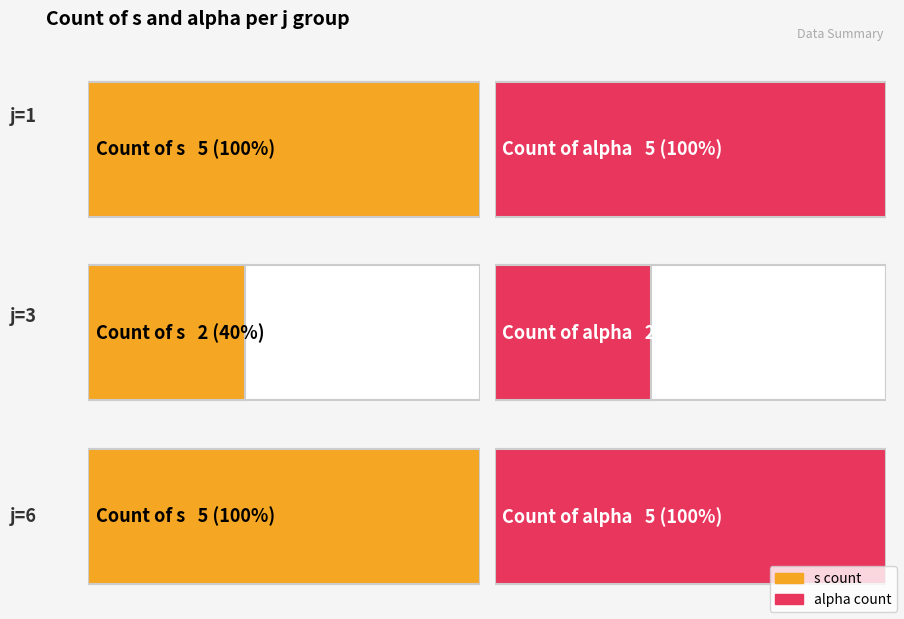

The value of alpha at 5 is 2. True or false?

False